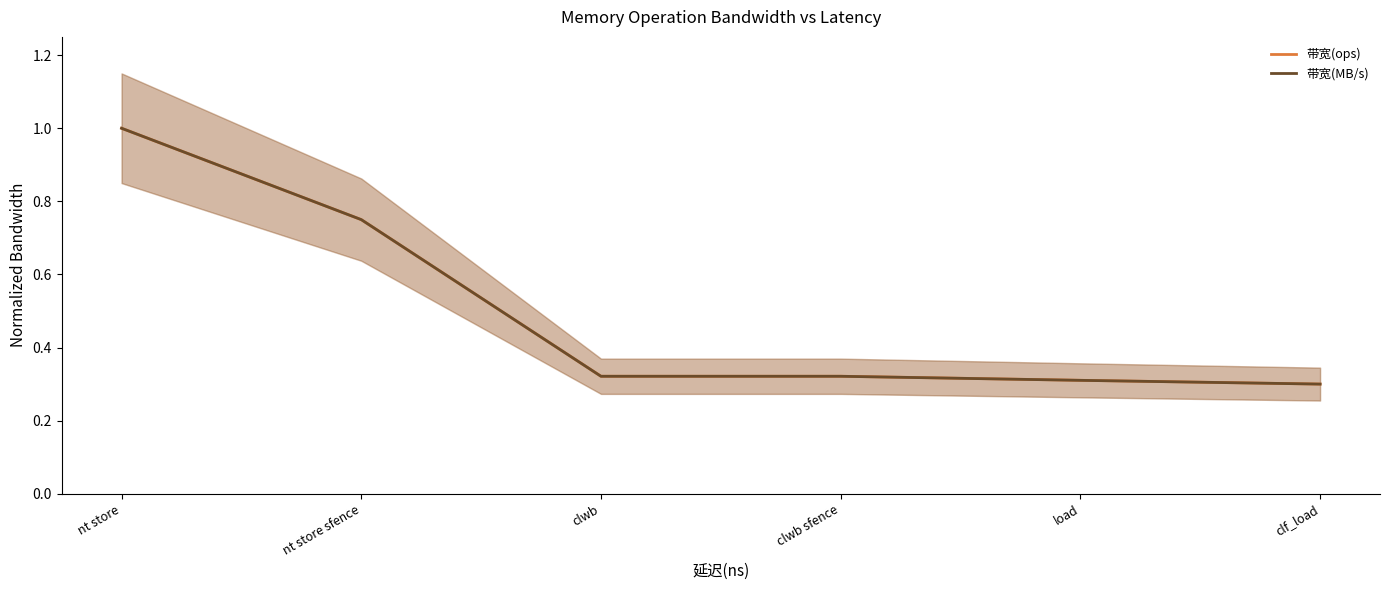

Reading left to right, what are all the values shown in this chart?

带宽(ops): nt store=1.0	nt store sfence=0.7	clwb=0.3	clwb sfence=0.3	load=0.3	clf_load=0.3
带宽(MB/s): nt store=1.0	nt store sfence=0.7	clwb=0.3	clwb sfence=0.3	load=0.3	clf_load=0.3